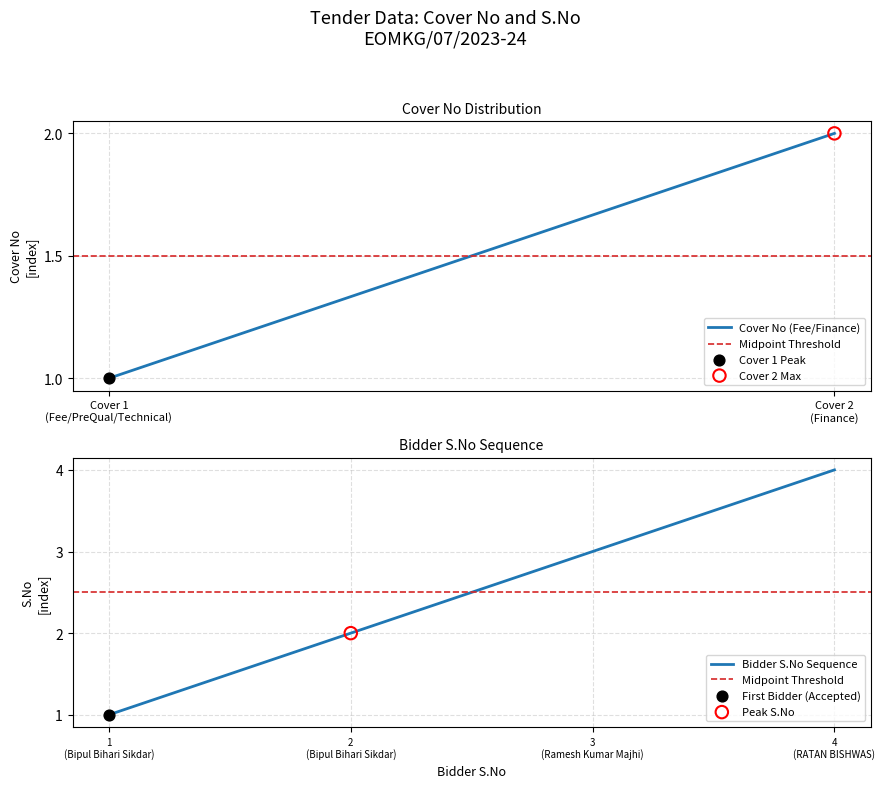

True or false: Bidder S.No Sequence has more than 2 points higher than both neighbors.

False